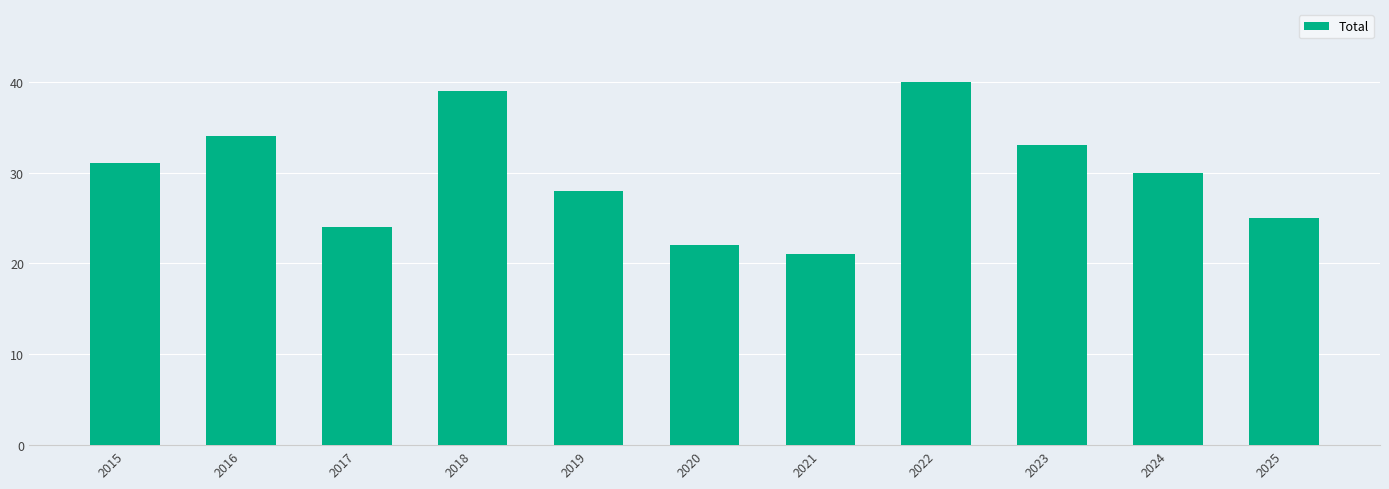

Where is the data nearest to the value 30?

2024